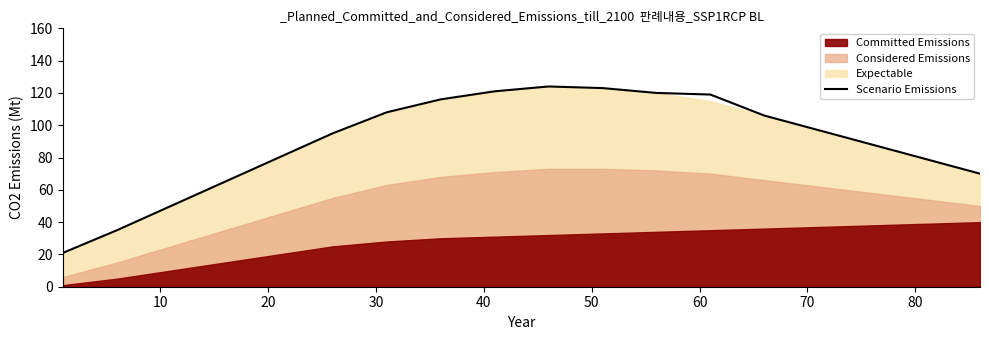

True or false: the data has more than 0 interior local peaks.

True